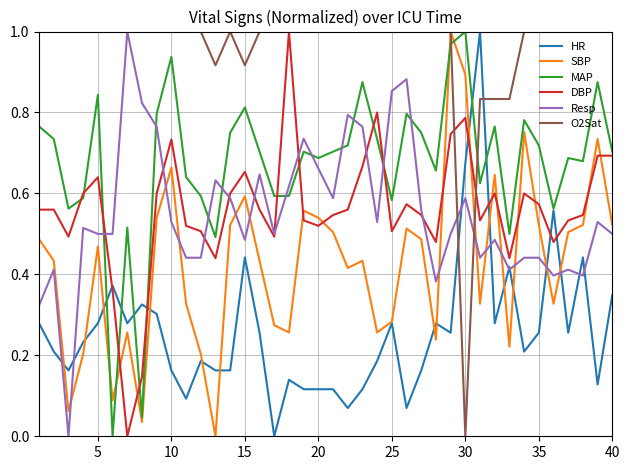

Does the chart have visible grid lines?

Yes